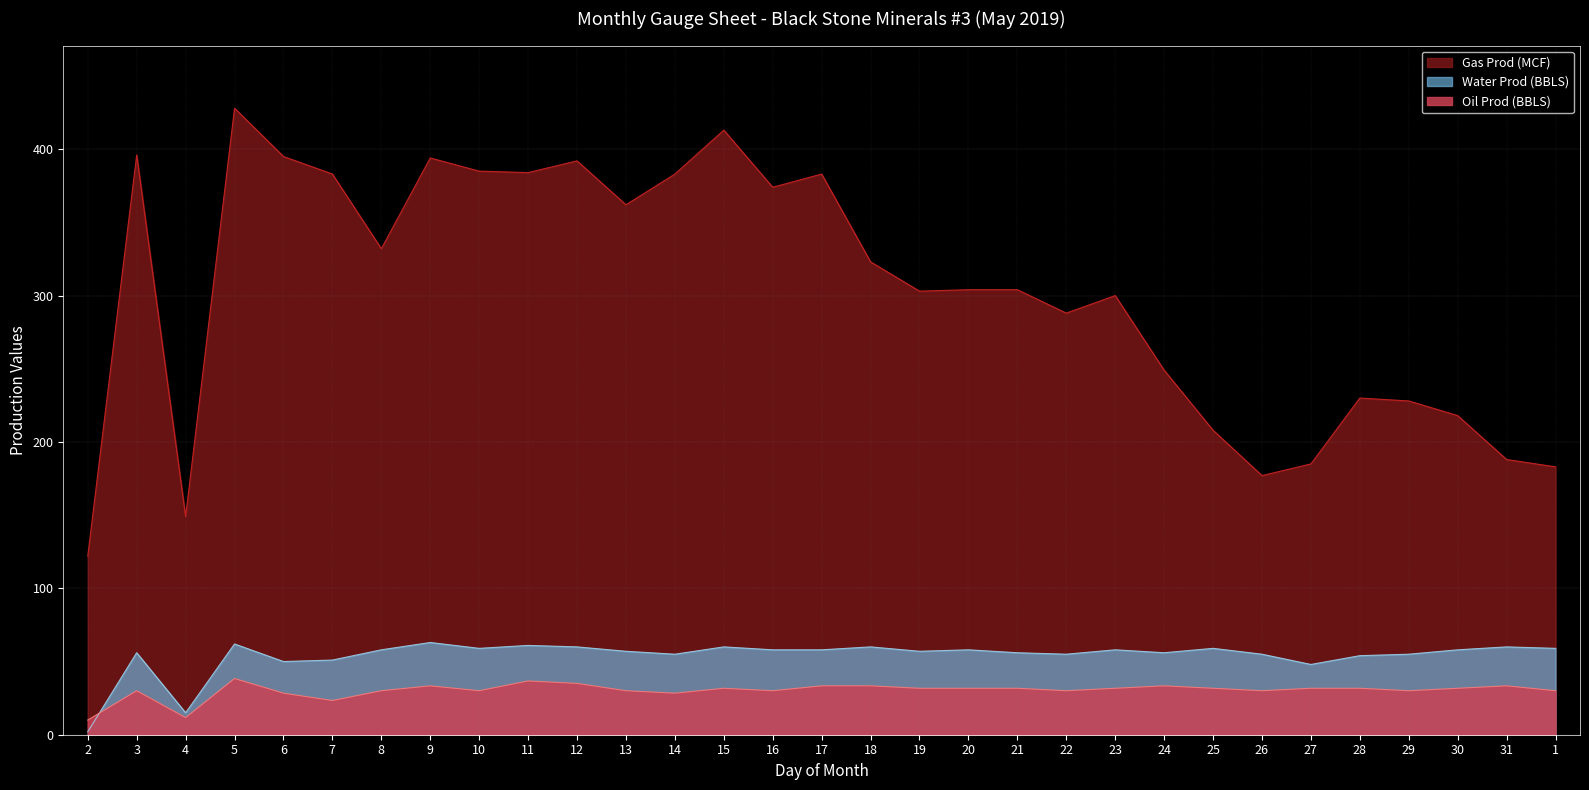

True or false: Gas Prod (MCF) has a value of 276.8 at 1.

False